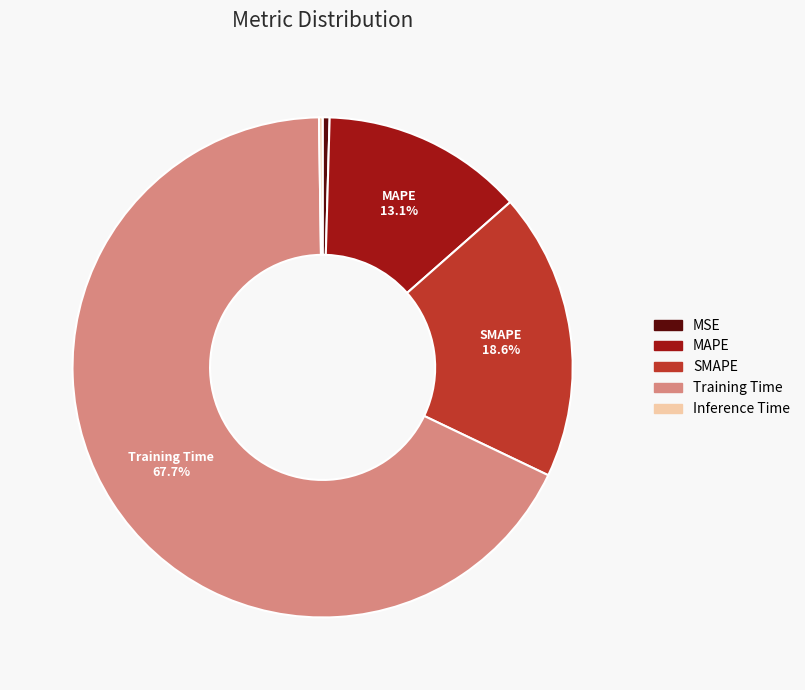

Which category accounts for the majority?

Training Time